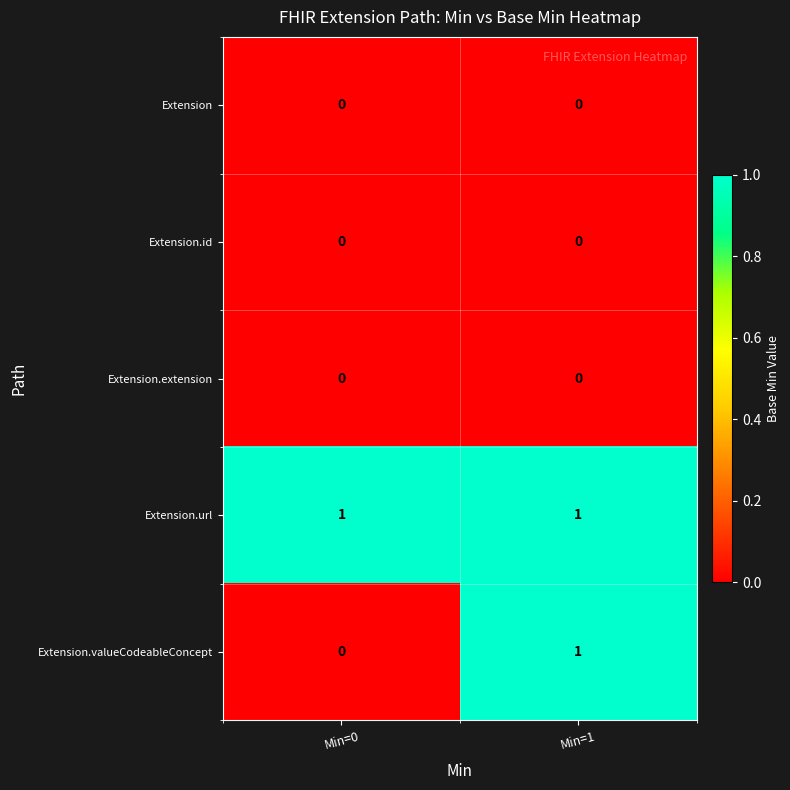

Between Min=0 and Min=1, which series saw the biggest shift?

Extension.valueCodeableConcept